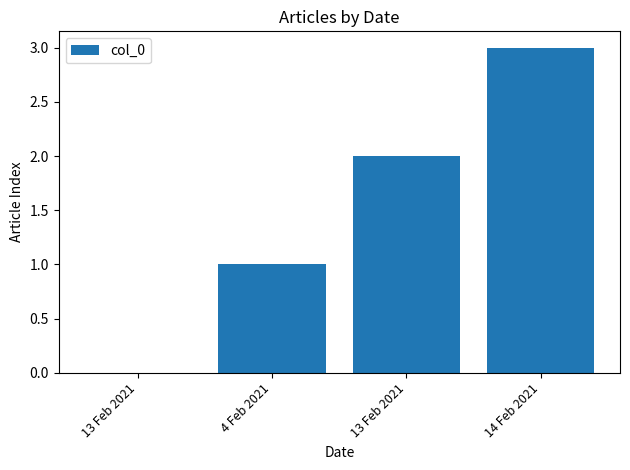

The value at 13 Feb 2021 is 2. True or false?

True